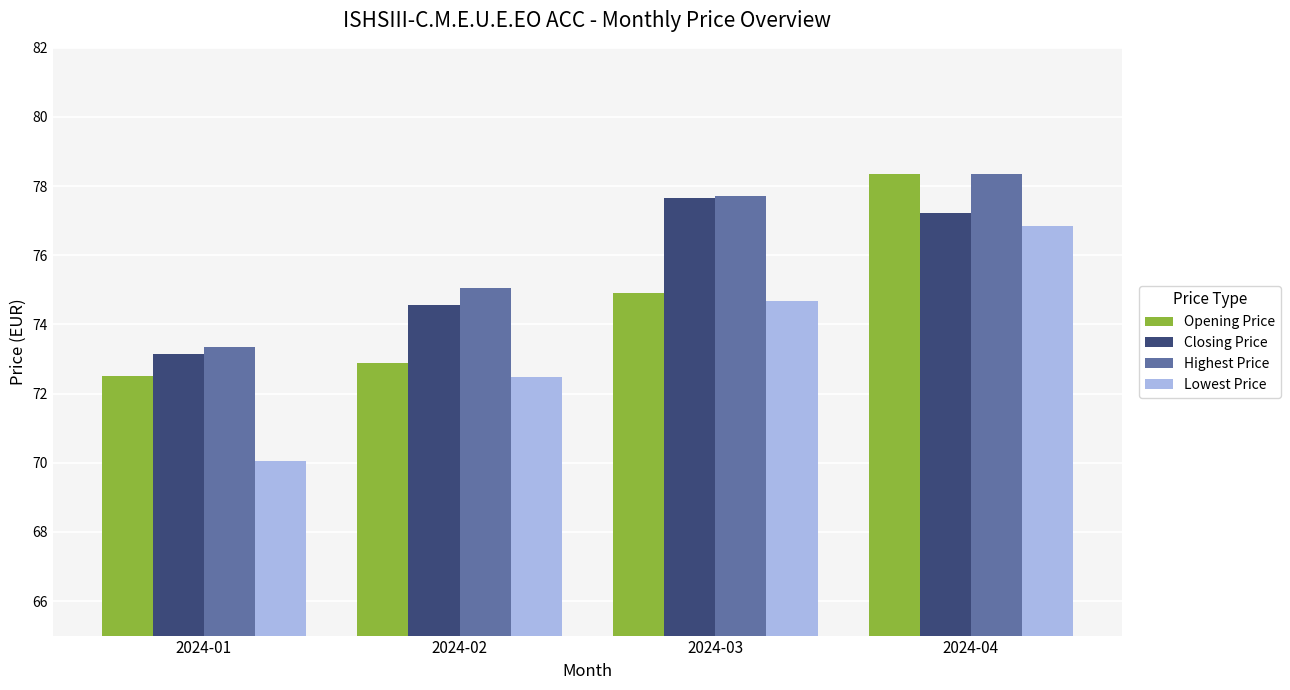

Rank the categories by Highest Price value from highest to lowest.

2024-04, 2024-03, 2024-02, 2024-01